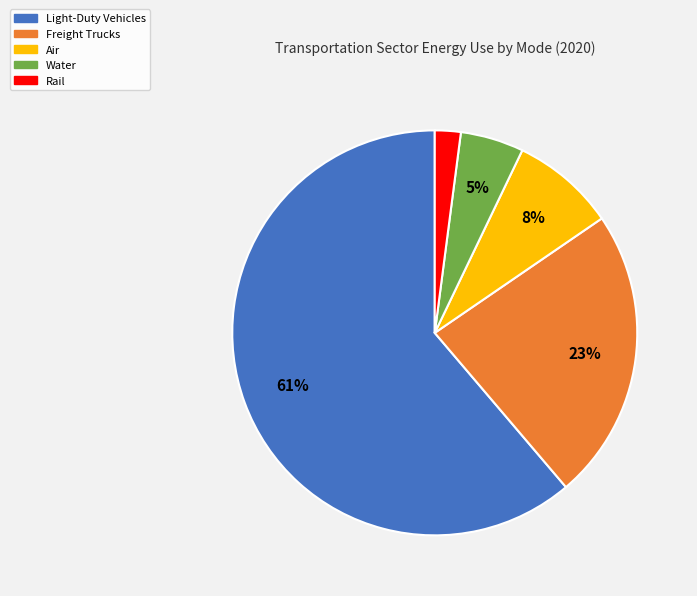

True or false: Water accounts for 1% of the total.

False